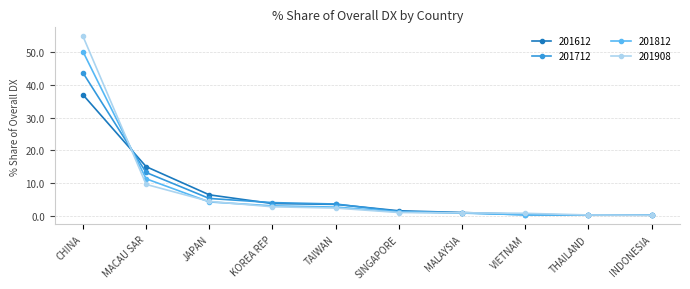

Between JAPAN and THAILAND, which series saw the biggest shift?

201612